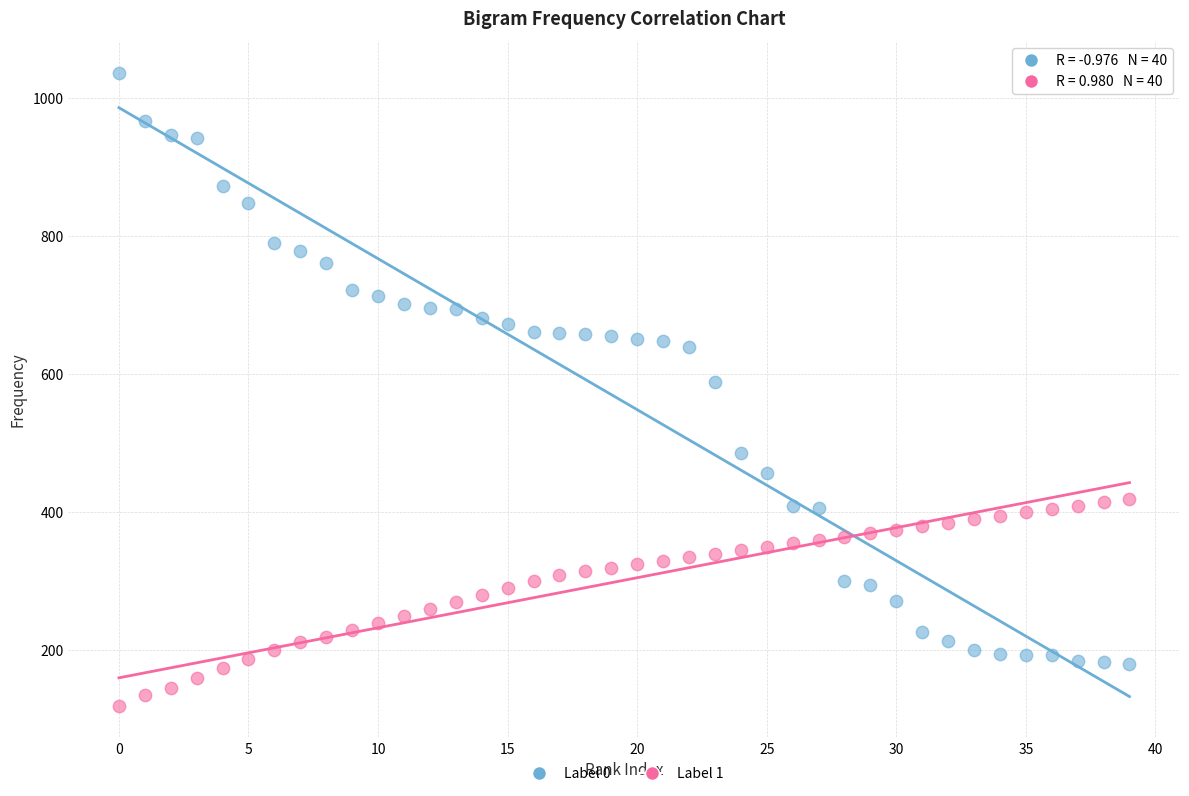

What are all the series names shown in the legend?

Label 0, Label 1